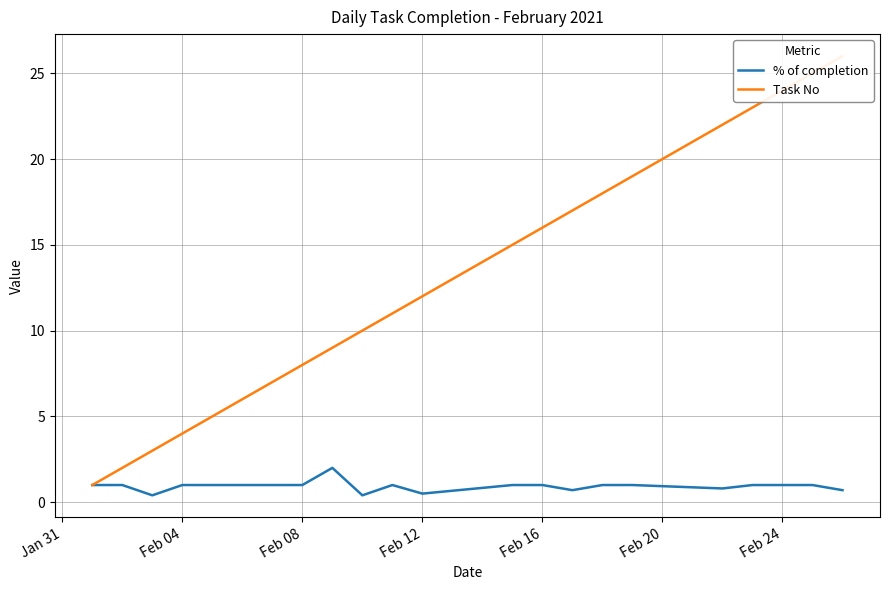

The value of % of completion at Feb 24 is 2.9. True or false?

False